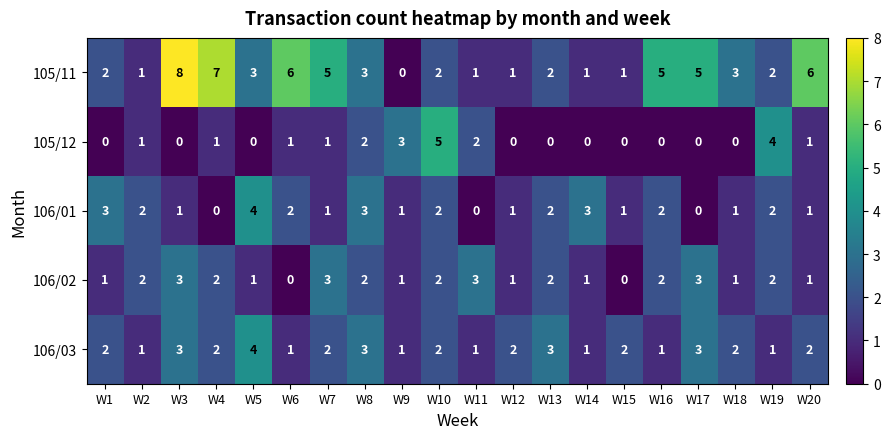

What is the difference between the second highest and second lowest values in the 105/11 series?

6